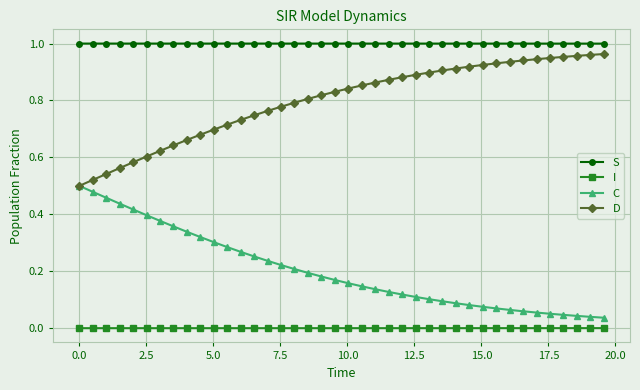

How many lines are shown in the chart?

4